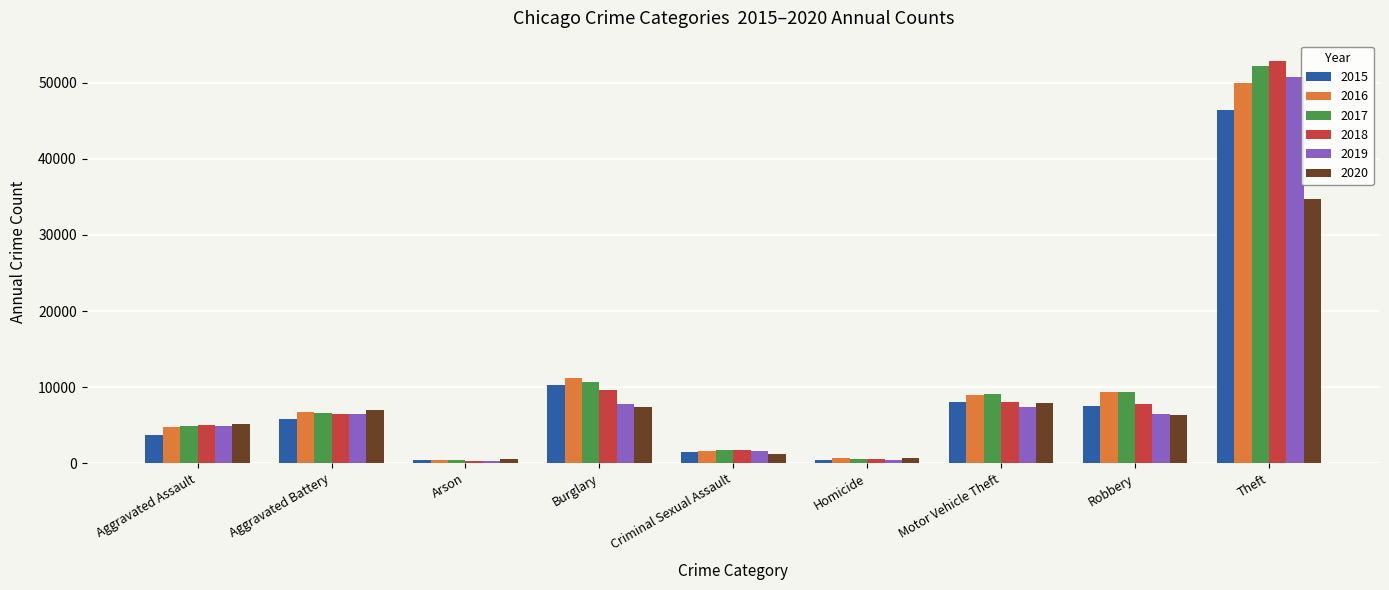

The value of 2016 at Criminal Sexual Assault is 1583. True or false?

True